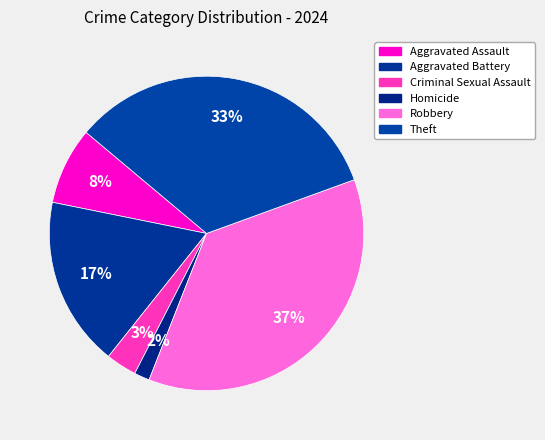

Between Robbery and Theft, which is larger?

Robbery